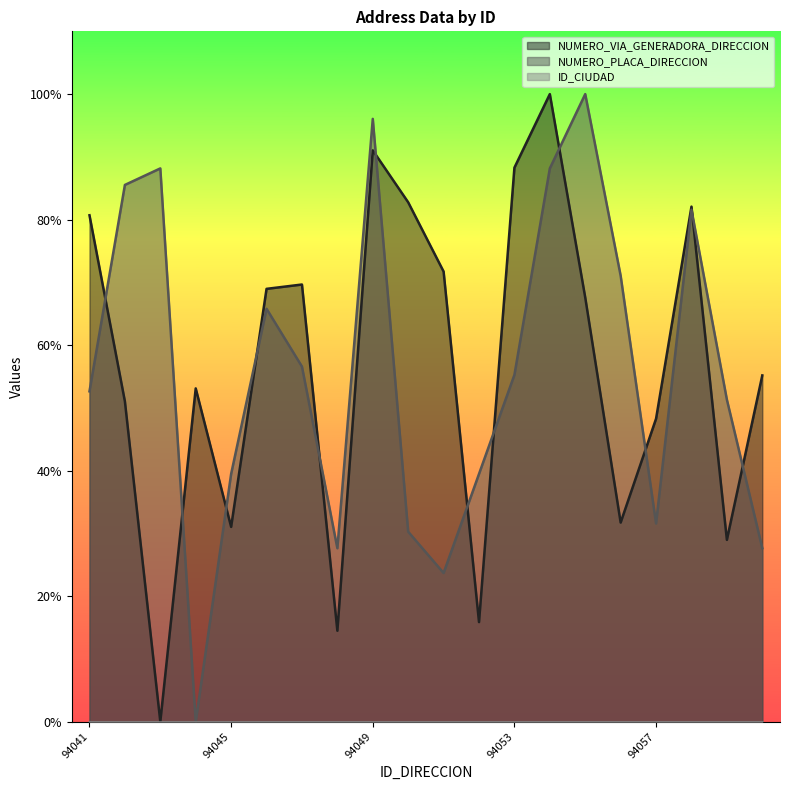

Reading left to right, extract all data points from this chart.

NUMERO_VIA_GENERADORA_DIRECCION: 94041=80.7	94042=51.0	94043=0.0	94044=53.1	94045=31.0	94046=69.0	94047=69.7	94048=14.5	94049=91.0	94050=82.8	94051=71.7	94052=15.9	94053=88.3	94054=100.0	94055=67.6	94056=31.7	94057=48.3	94058=82.1	94059=29.0	94060=55.2
NUMERO_PLACA_DIRECCION: 94041=52.6	94042=85.5	94043=88.2	94044=0.0	94045=39.5	94046=65.8	94047=56.6	94048=27.6	94049=96.1	94050=30.3	94051=23.7	94052=39.5	94053=55.3	94054=88.2	94055=100.0	94056=71.1	94057=31.6	94058=81.6	94059=51.3	94060=27.6